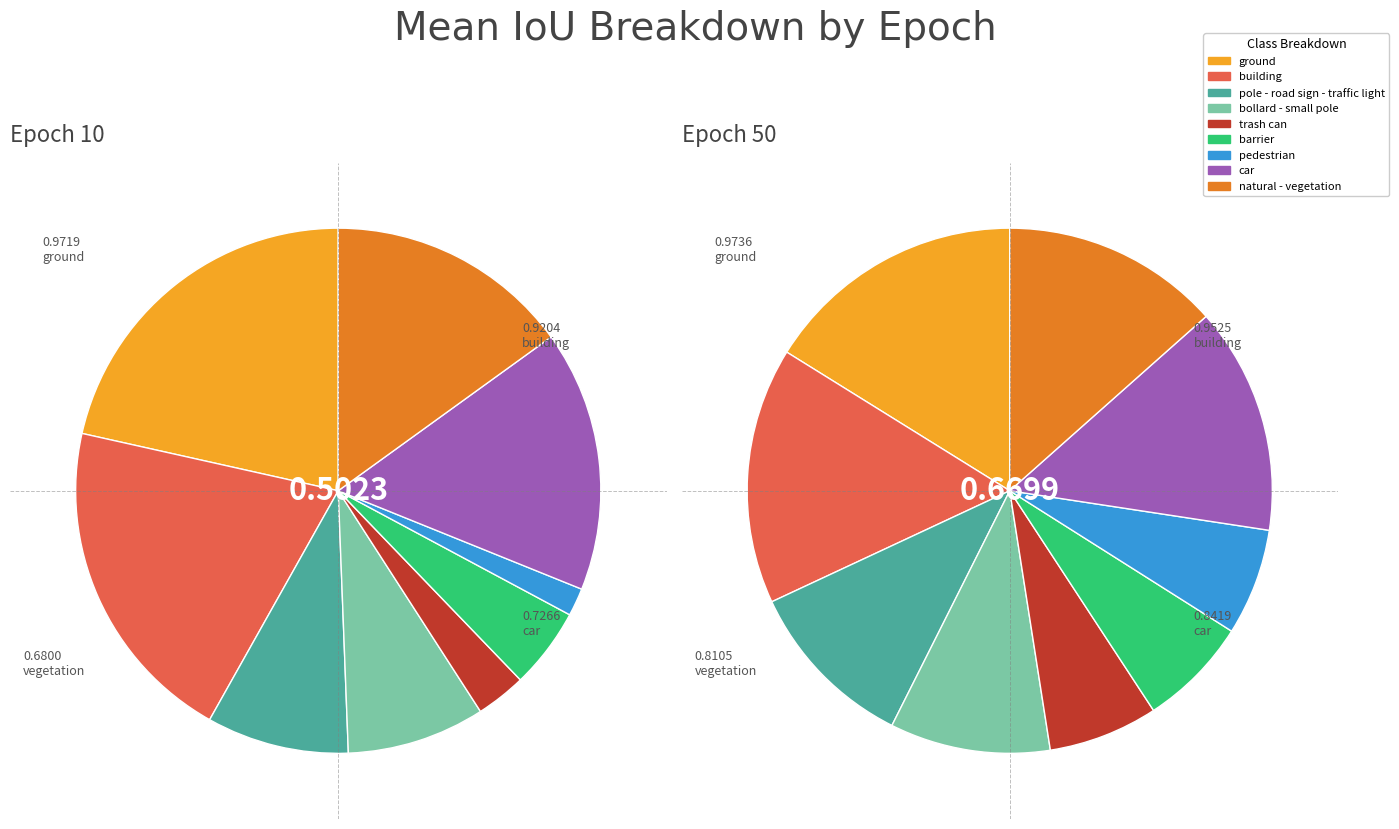

Does epoch 50 represent more than half of the total?

Yes